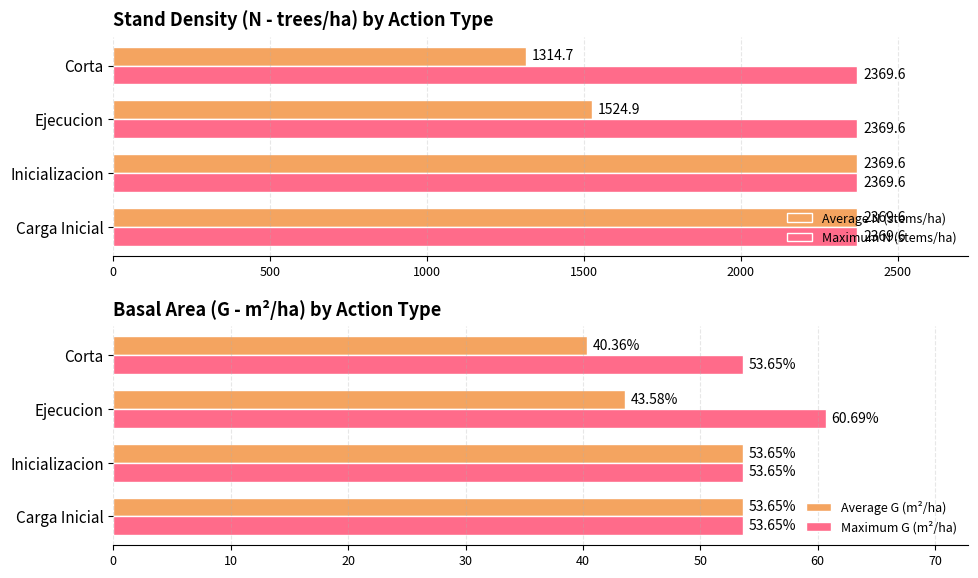

What are all the series names shown in the legend?

Average N (stems/ha), Maximum N (stems/ha), Average G (m²/ha), Maximum G (m²/ha)